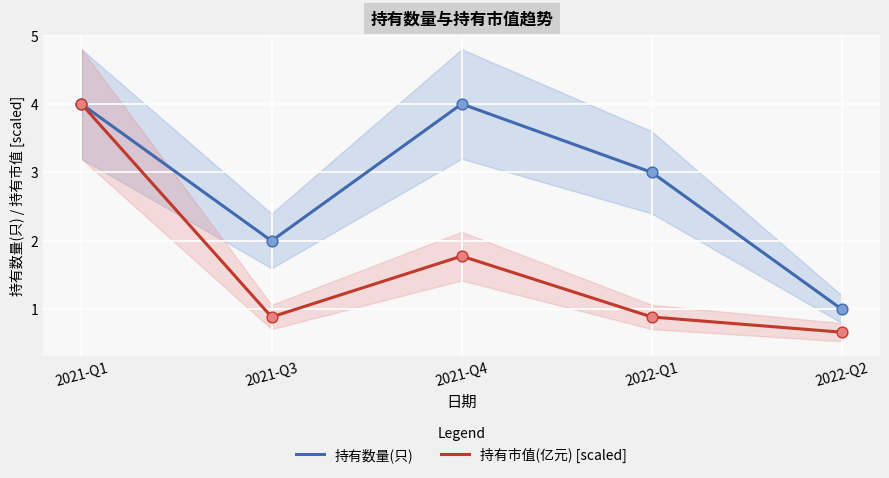

At how many categories does at least one series exceed 2?

3